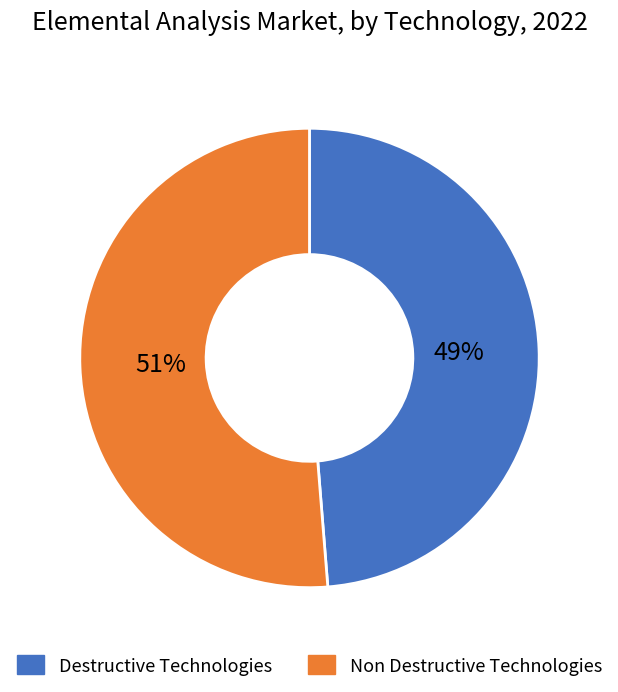

Rank the categories by value from highest to lowest.

Non Destructive Technologies, Destructive Technologies